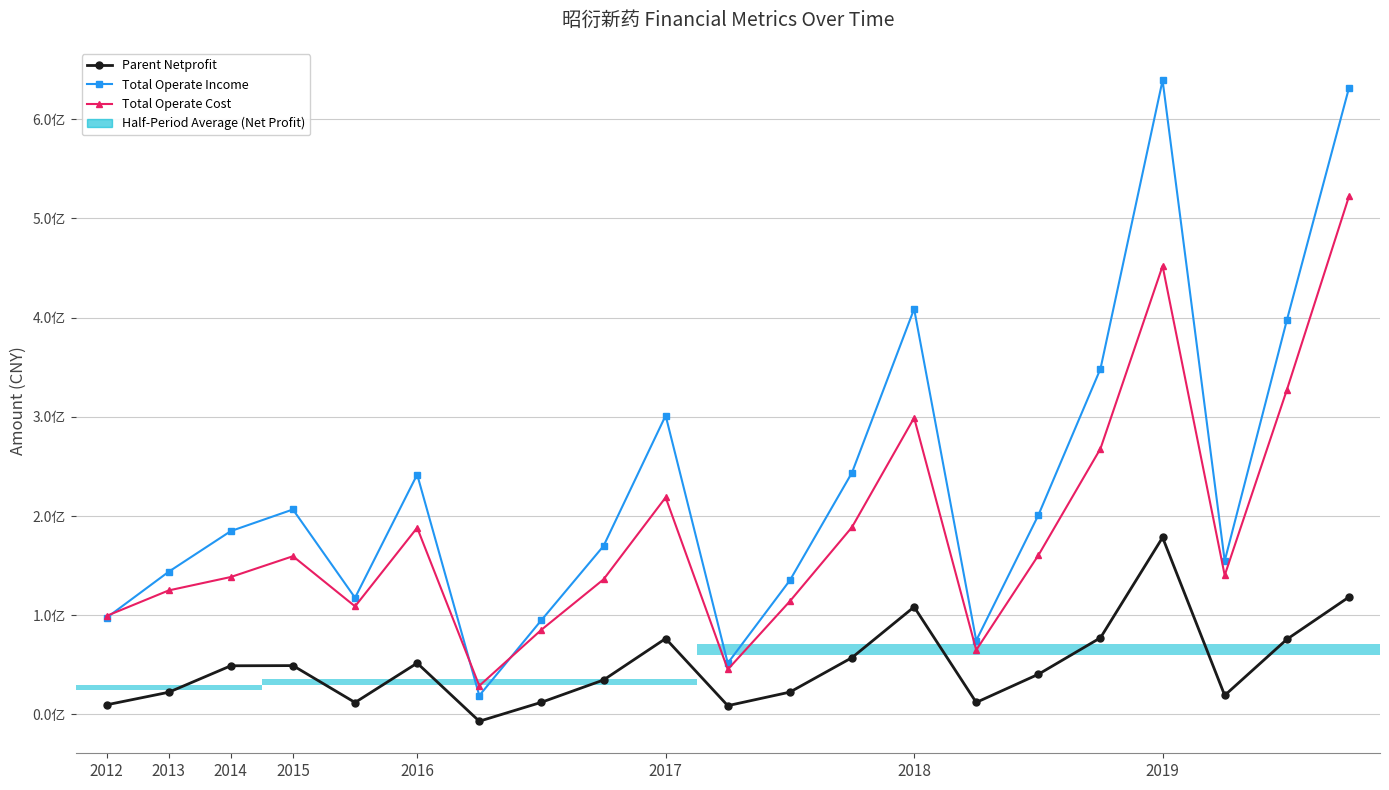

True or false: Parent Netprofit has a value of 12403054.5 at 2014.

False